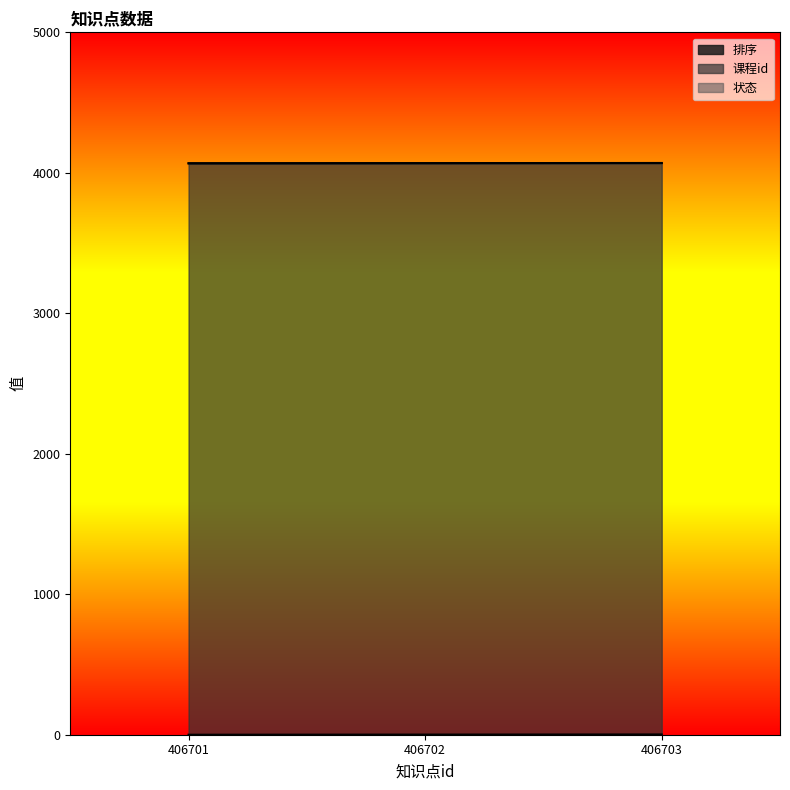

What is the difference between the maximum and minimum values in the 排序 series?

2